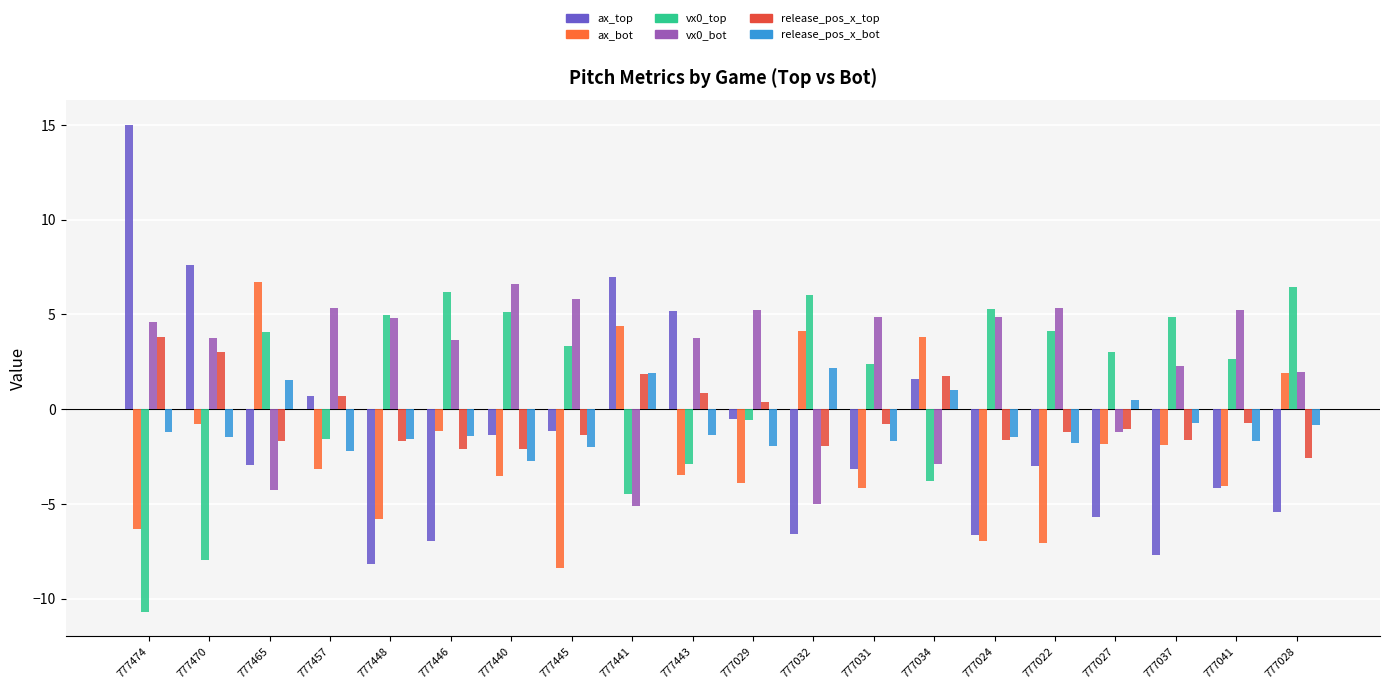

What is the difference between the highest and lowest values at 777465?

11.0